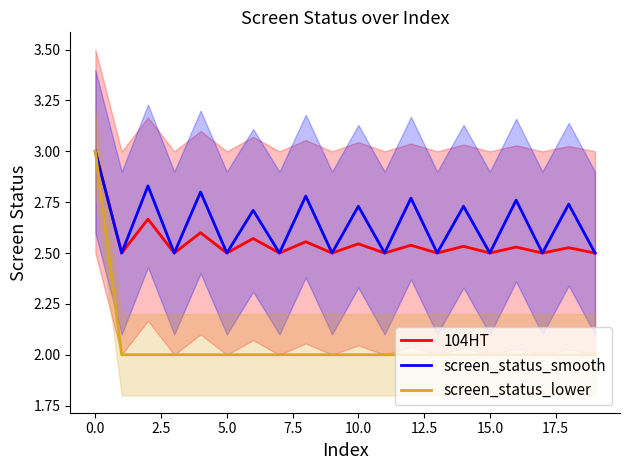

True or false: screen_status_lower has a value of 2.0 at 5.0.

True